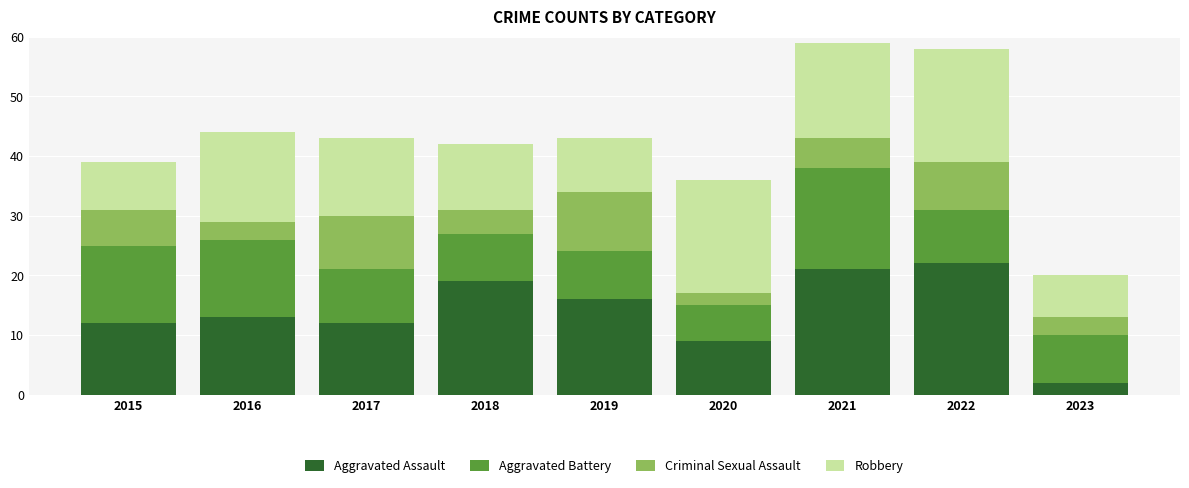

Is it true that Aggravated Assault equals 7 at 2016?

False